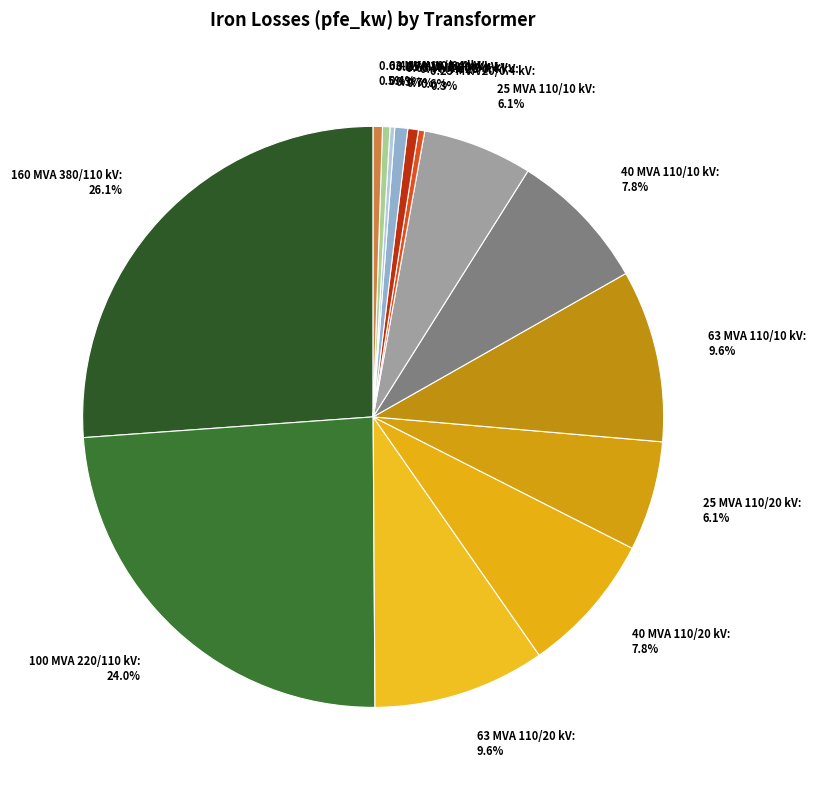

What percentage is the 40 MVA 110/10 kV slice, to the nearest percent?

8%